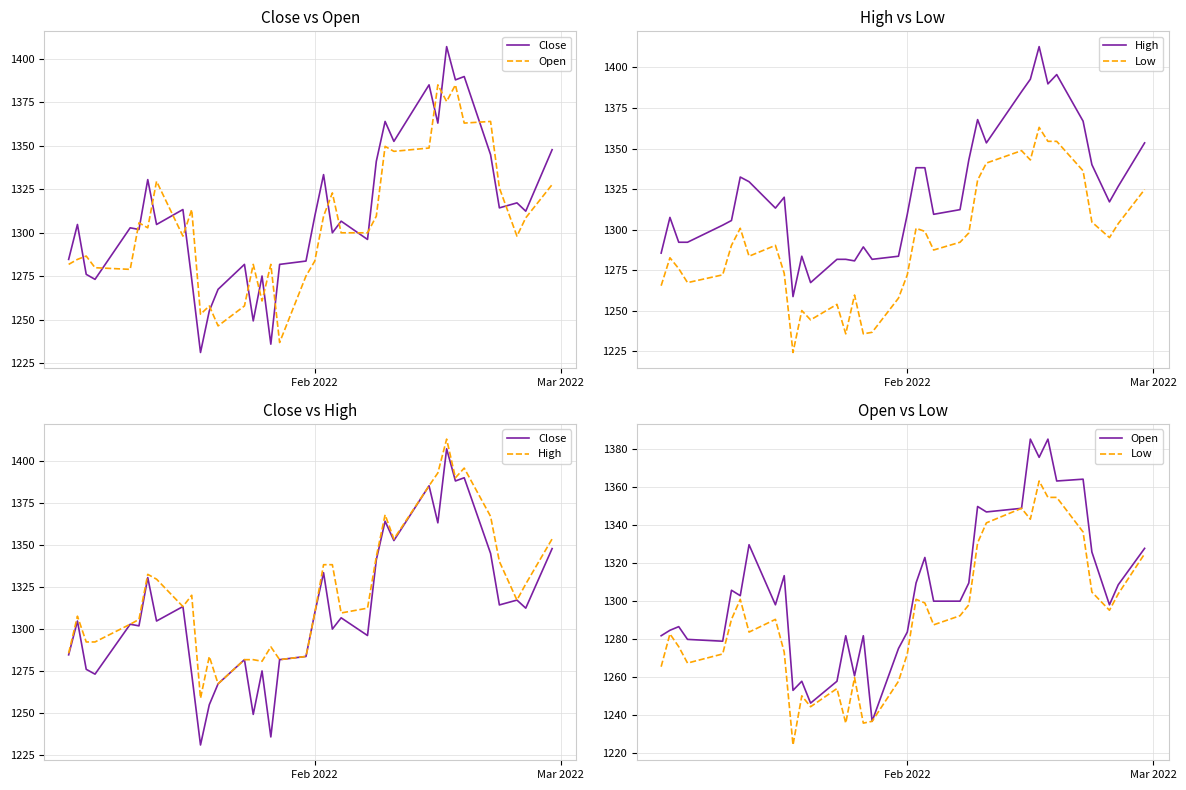

What is the difference between the maximum and minimum values in the High series?

154.0